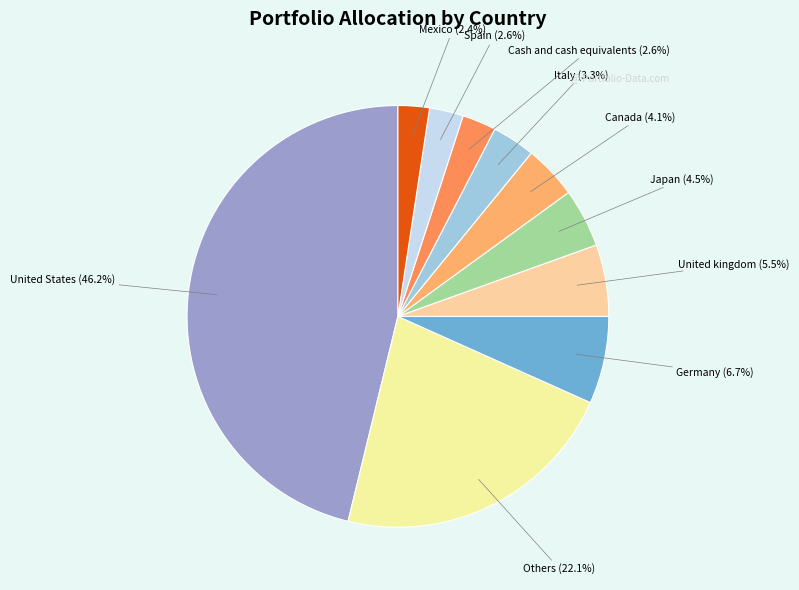

What is the ratio of the value at United kingdom to the value at Germany?

0.8